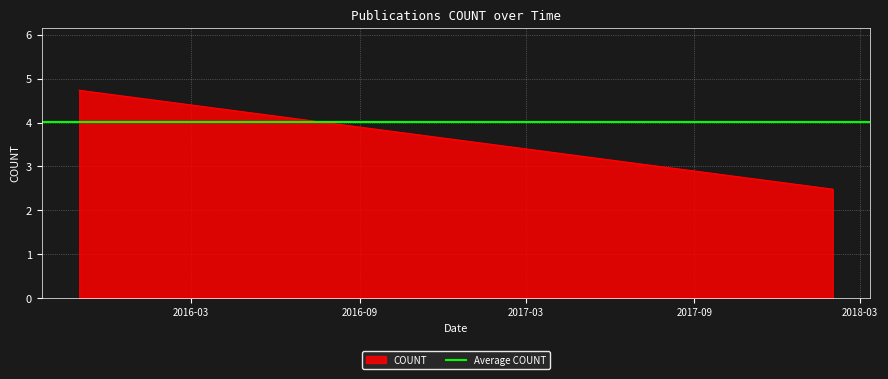

At which label does the data first exceed 4?

2015-10-31